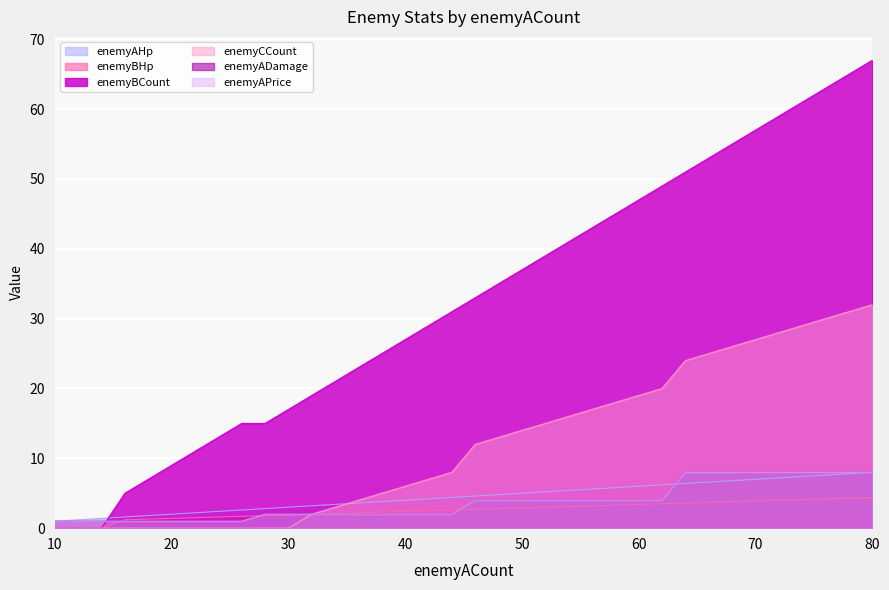

How many lines are shown in the chart?

6